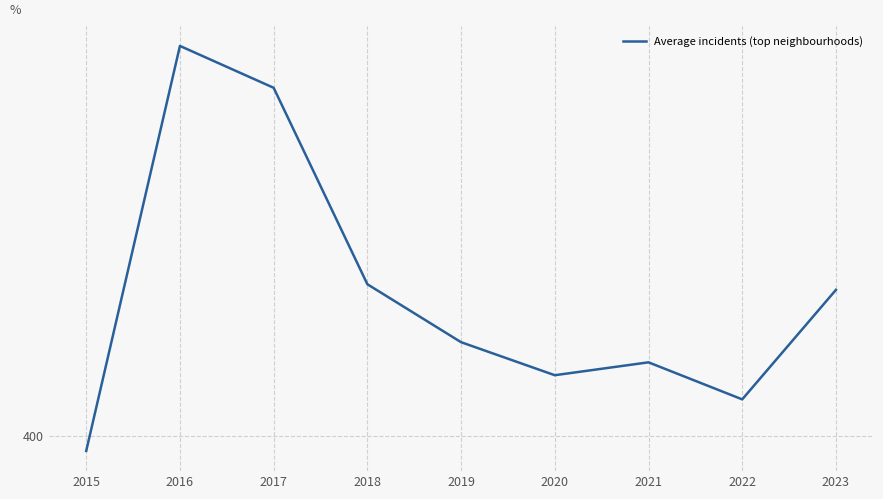

What is the maximum value shown in the chart?

480.7